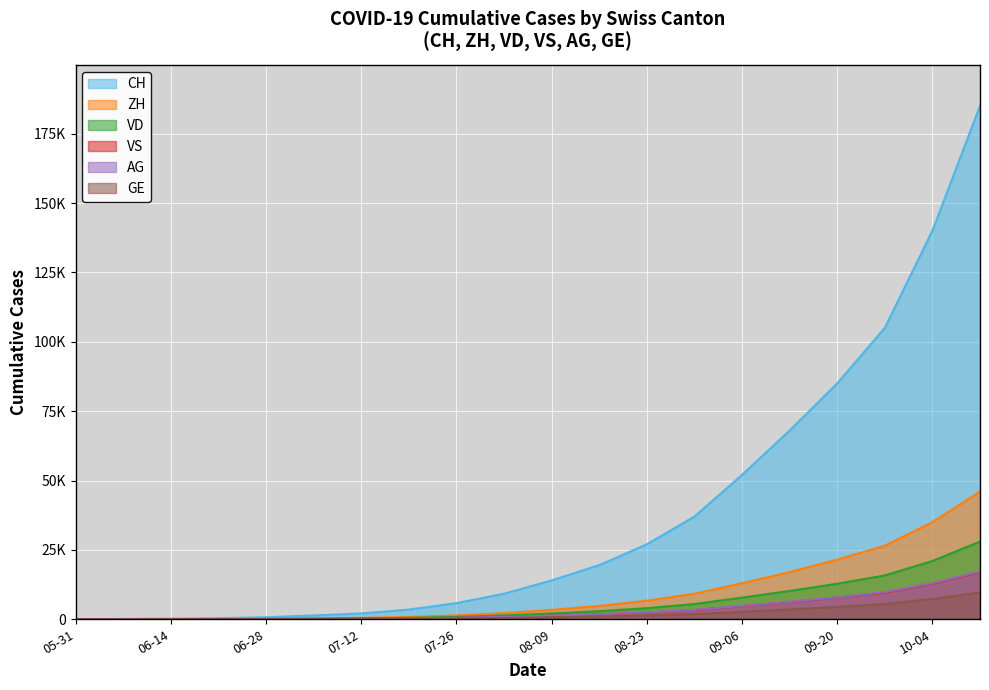

How many lines are shown in the chart?

6